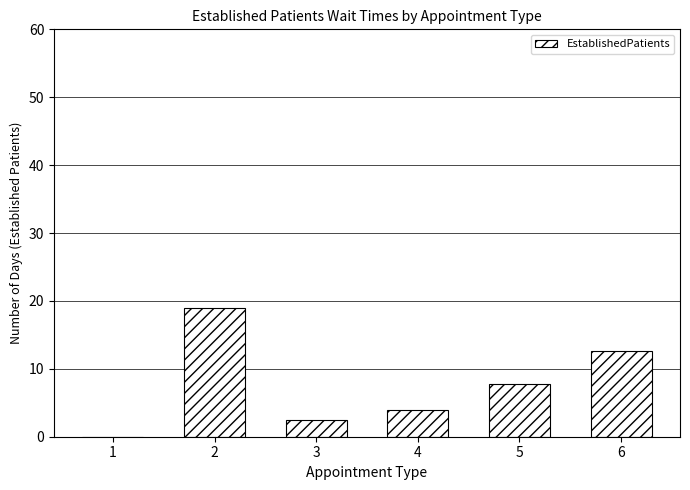

Reading left to right, what are all the values shown in this chart?

0.0	19.0	2.5	4.0	7.7	12.6